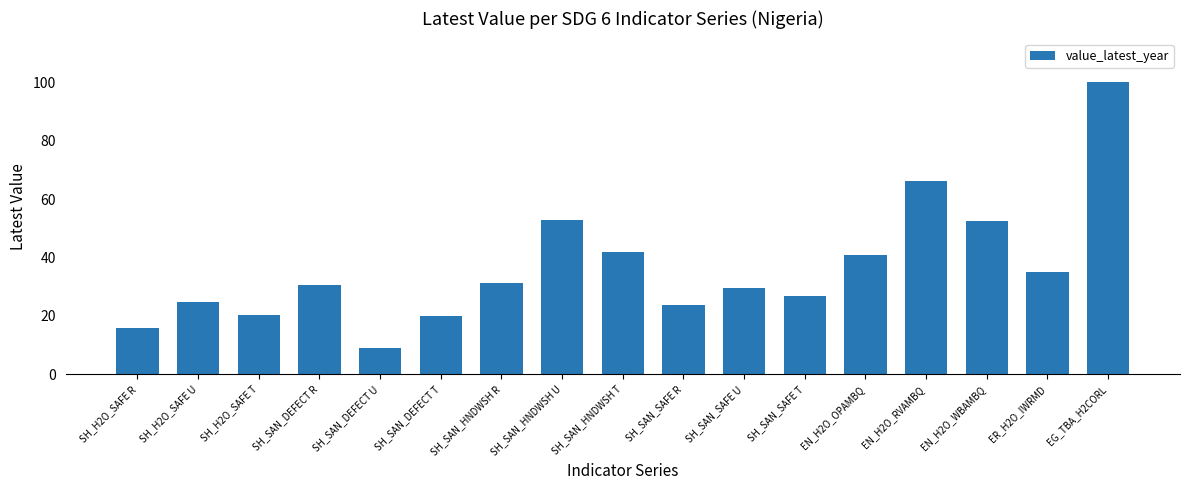

What is the average value?

36.5